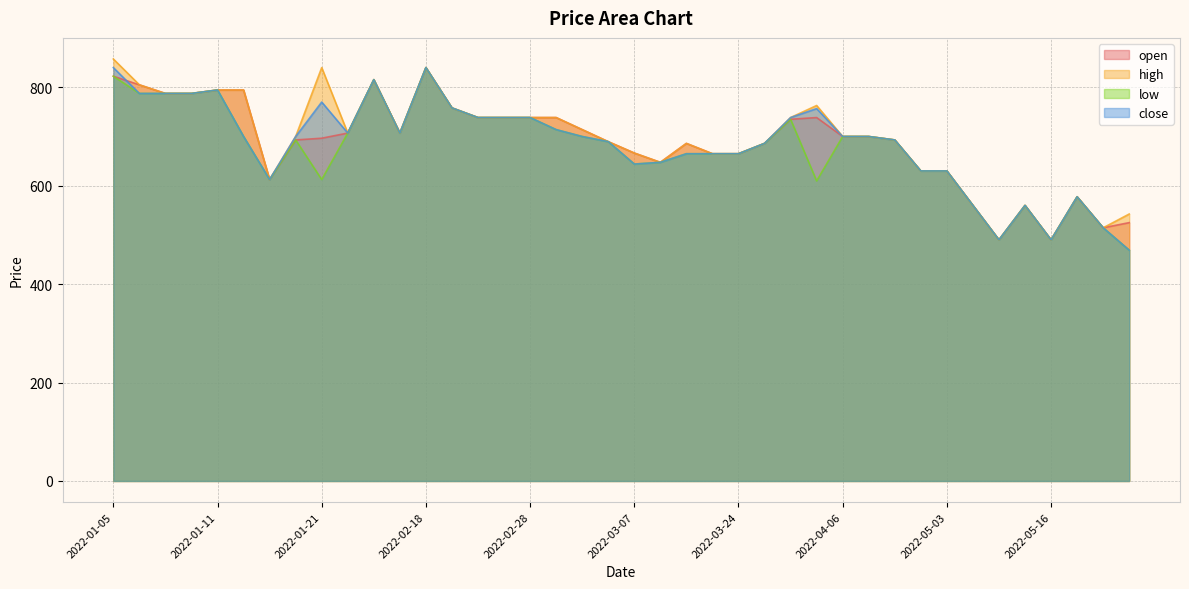

Which has a higher value, 2022-03-29 or 2022-03-01?

2022-03-01